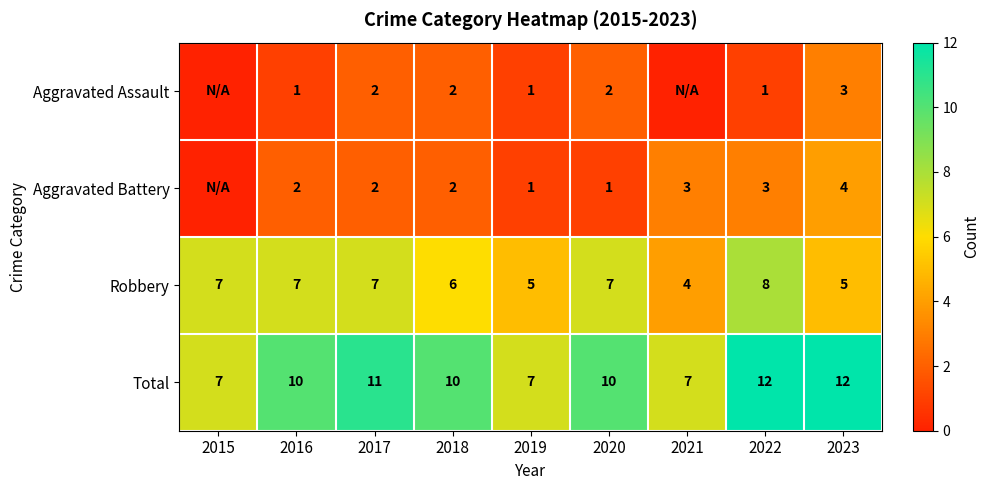

What is the approximate value of Total at 2021?

7